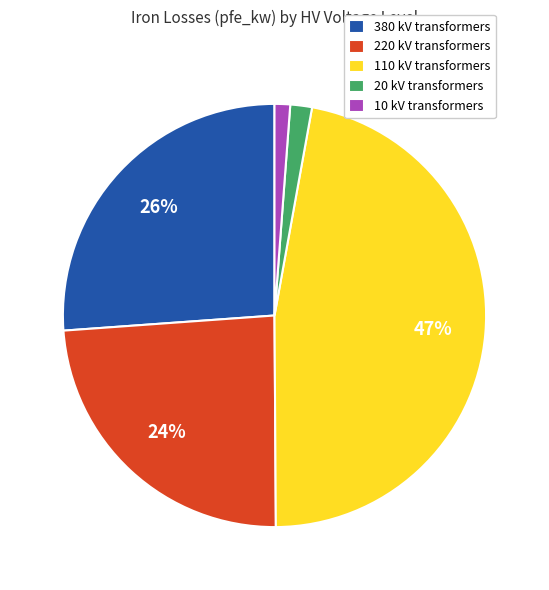

How many segments does this pie chart have?

5